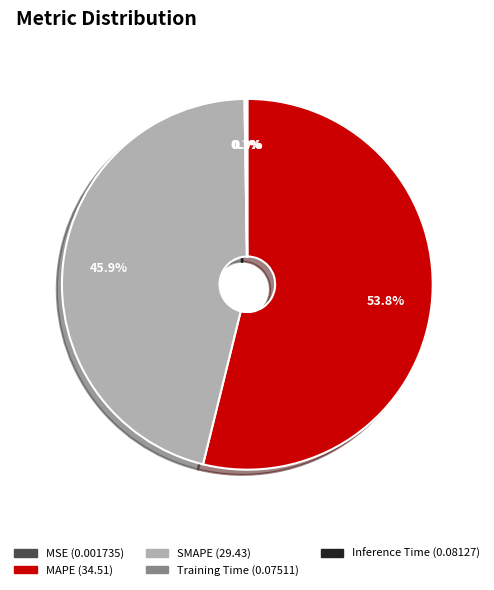

What portion of the pie excludes SMAPE?

54.1%